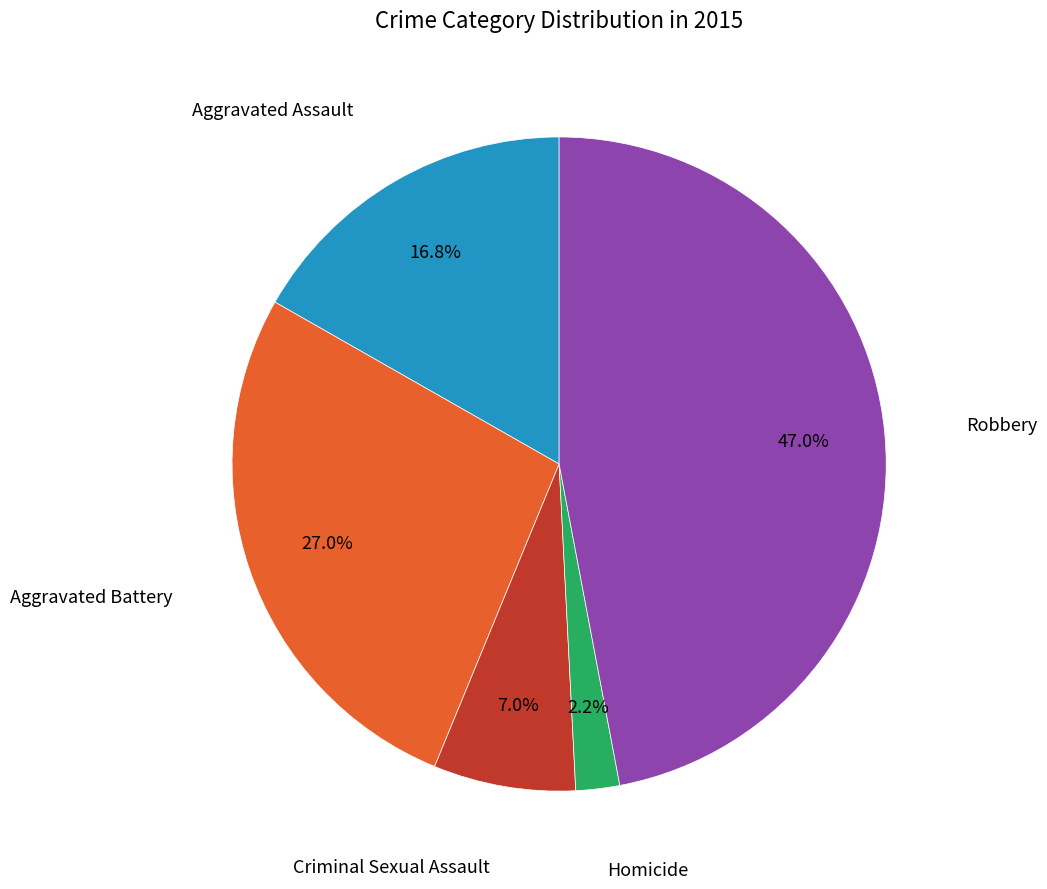

Is there a majority slice in this chart?

No